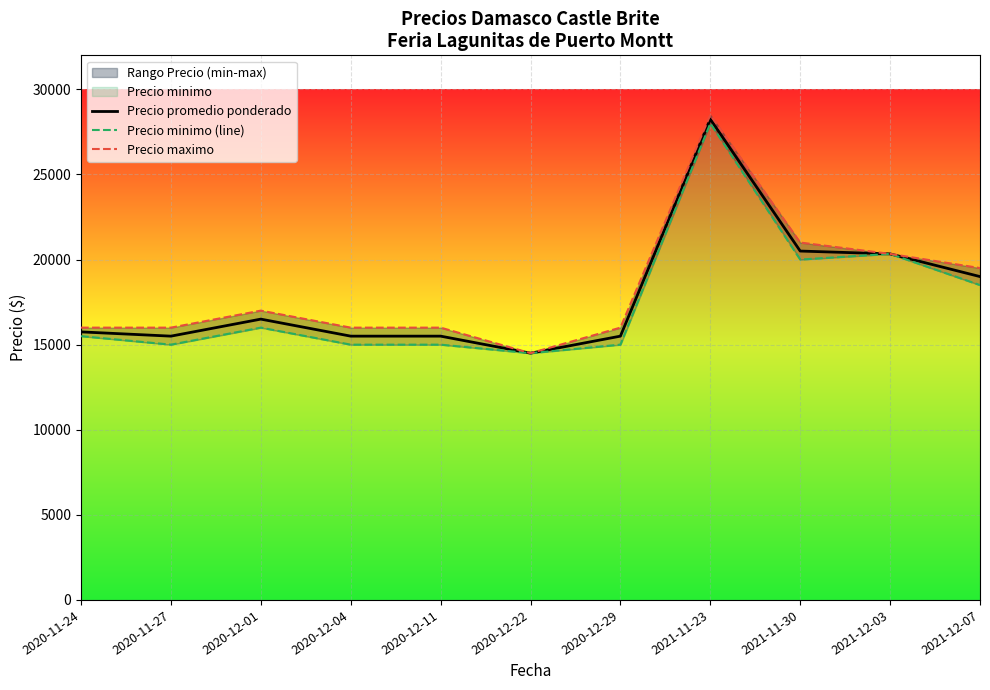

Is it true that Precio minimo (line) equals 37505.6 at 2021-11-23?

False